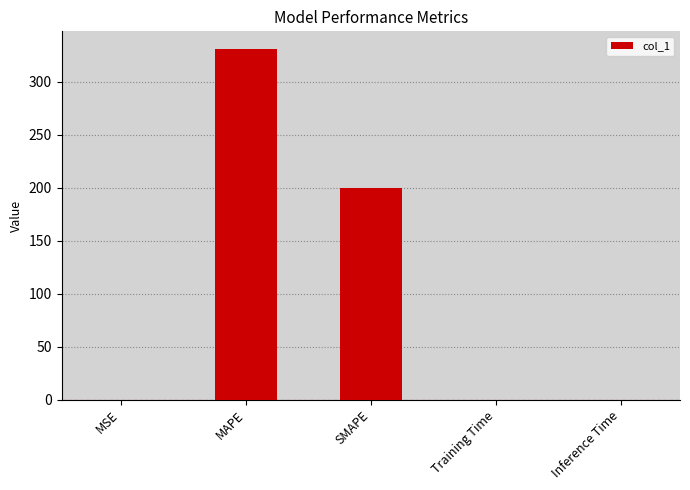

Is it true that the value at MAPE is 541.0?

False